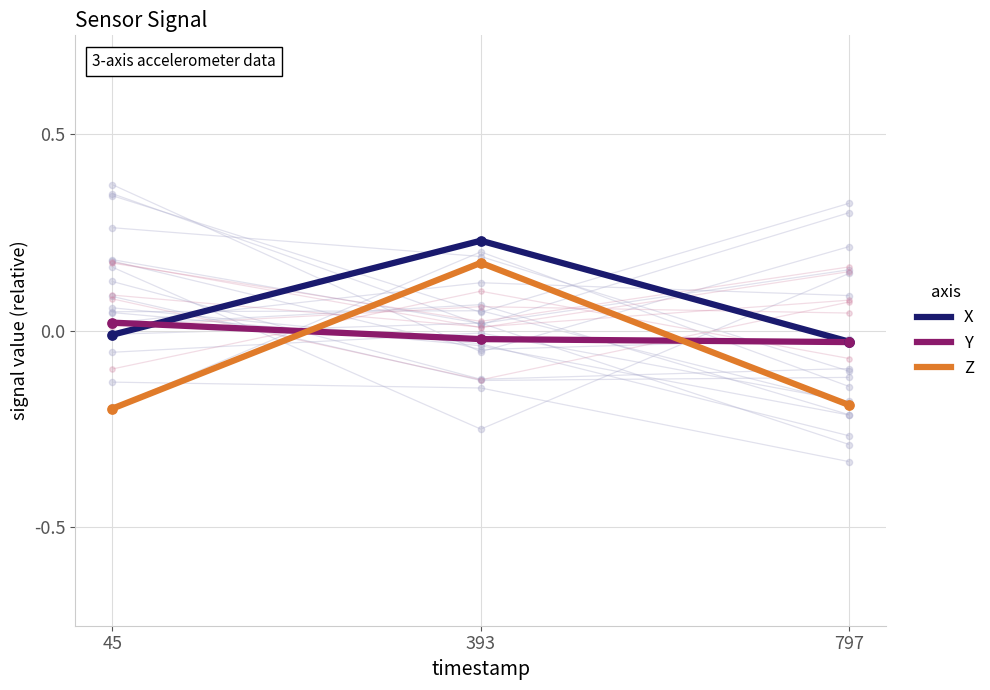

Which series reaches the minimum Y coordinate?

Z